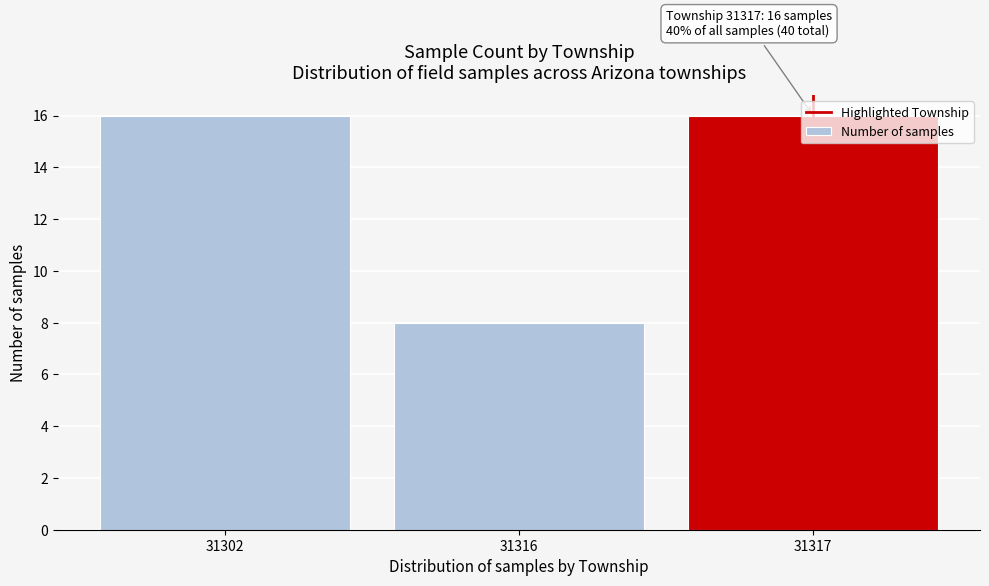

What is the greatest value displayed?

16